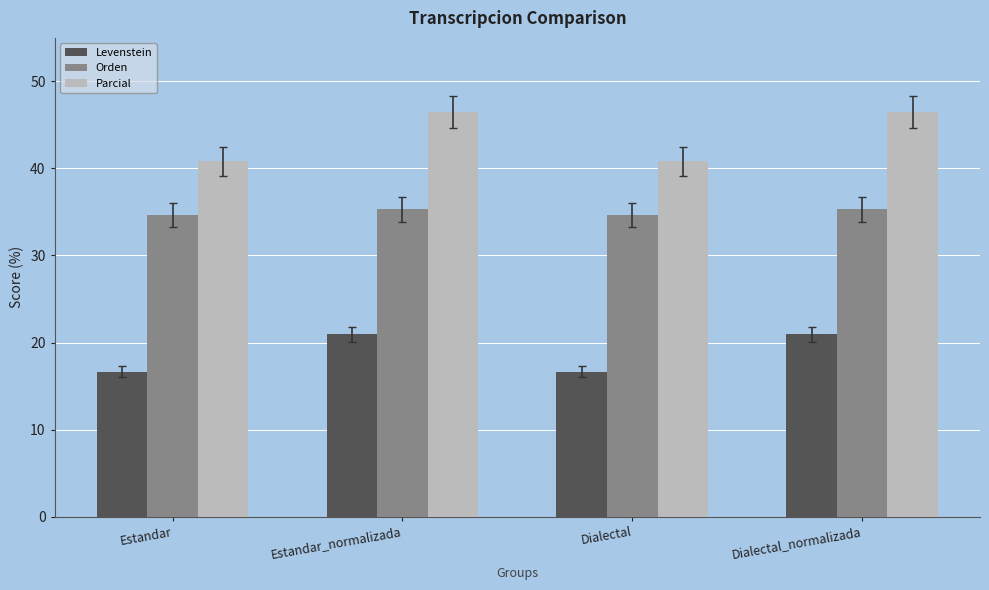

What is the spread (max minus min) of values at Dialectal?

24.1